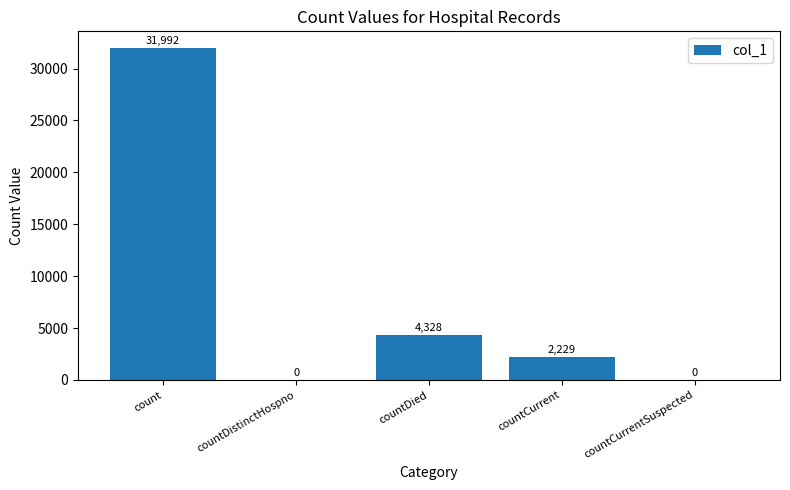

What is the sum of the values at countCurrent and countDied?

6557